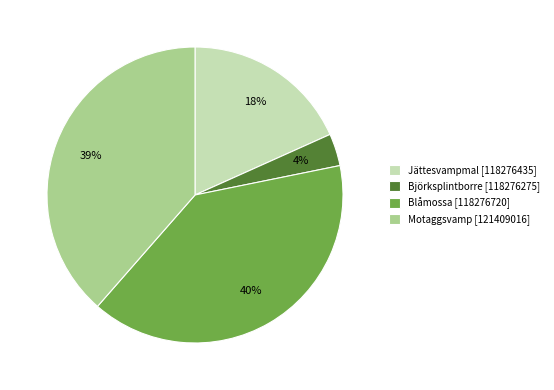

Is it true that Björksplintborre [118276275] is 12% of the pie?

False